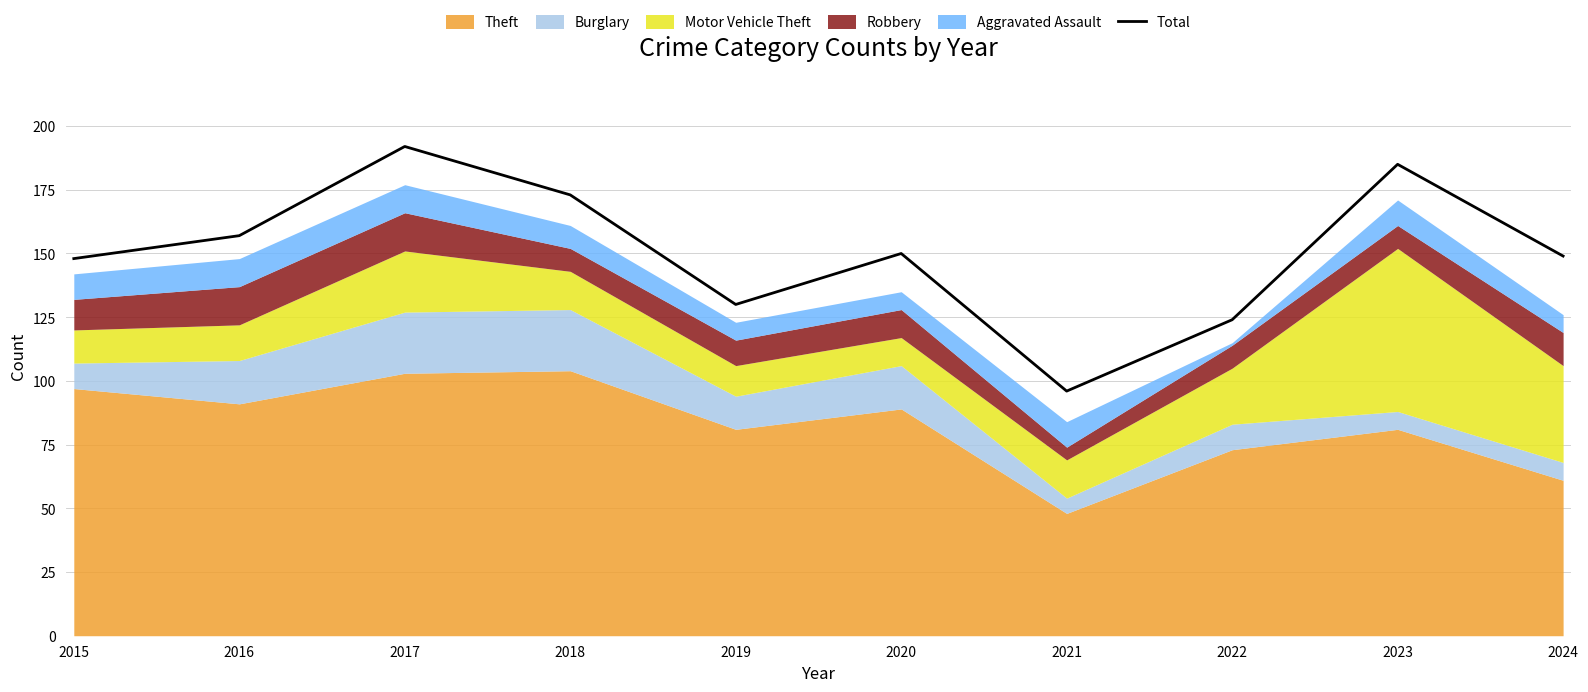

How many lines are shown in the chart?

1